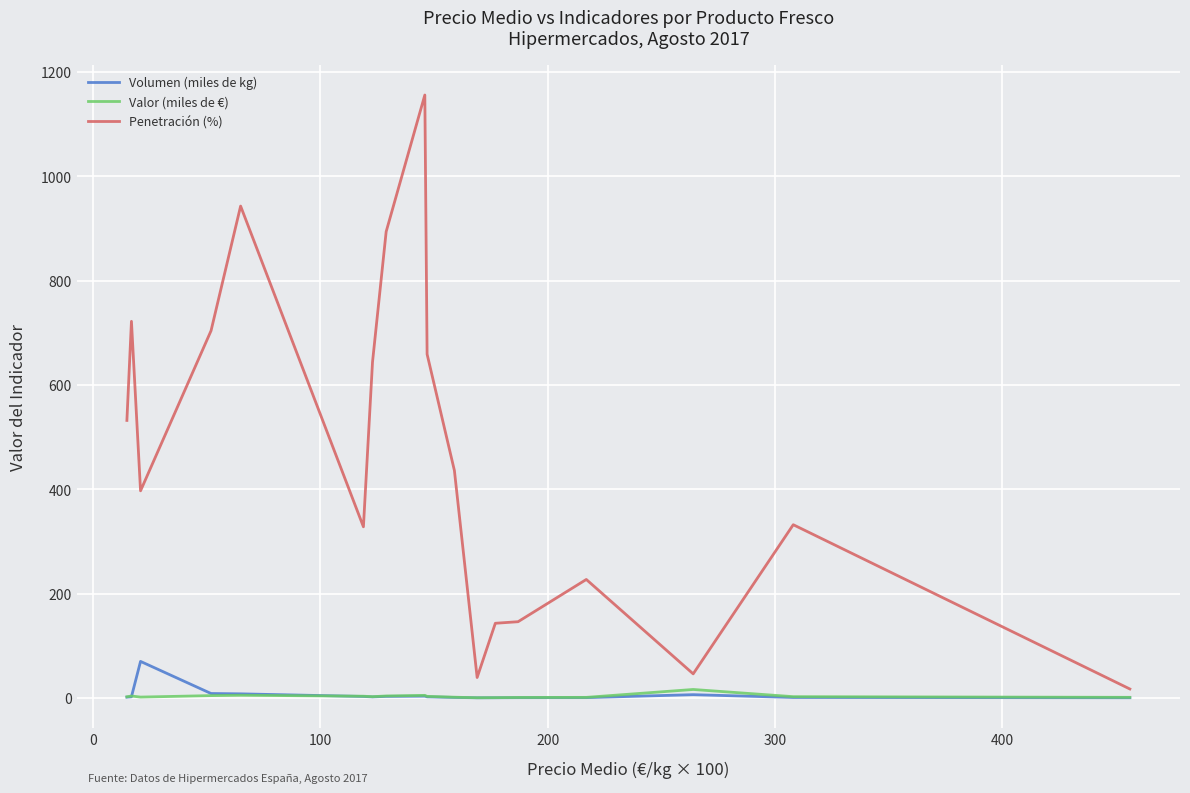

Does the chart have visible grid lines?

Yes